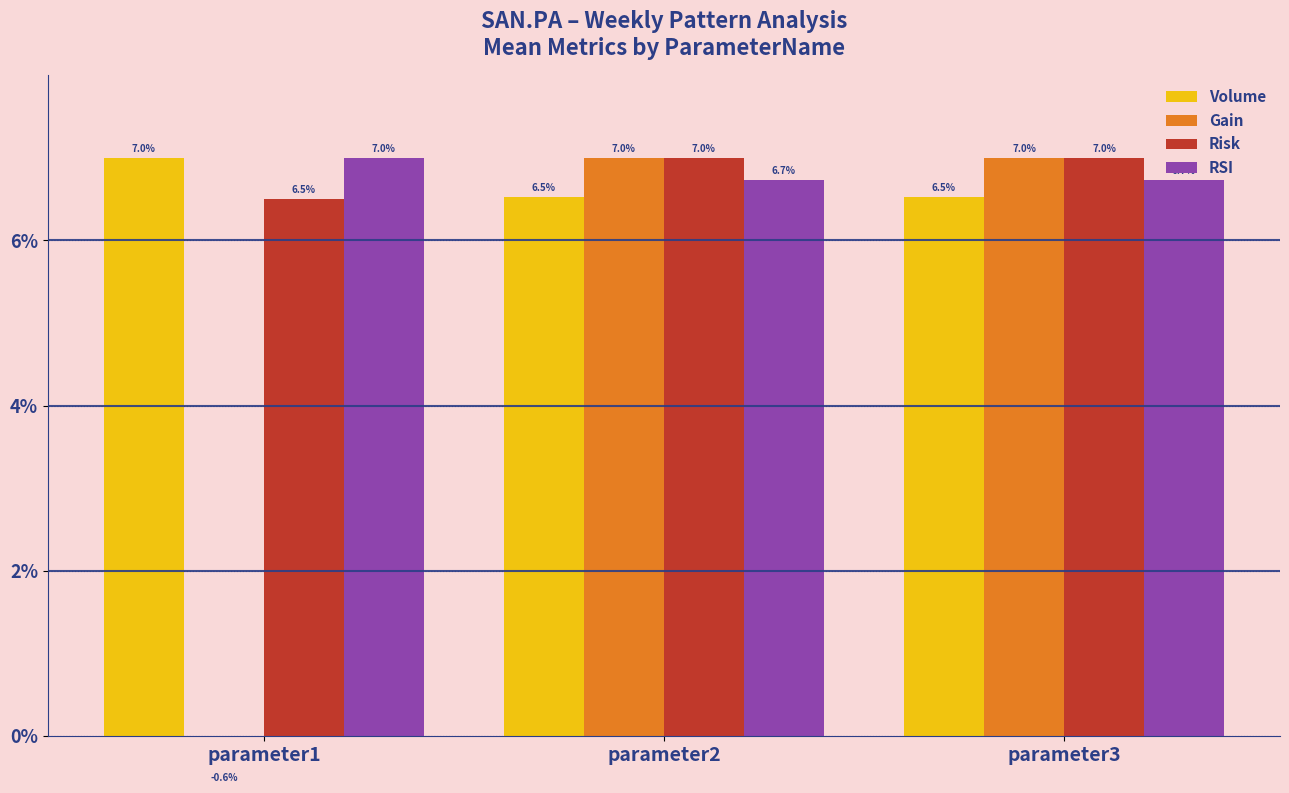

Reading left to right, transcribe all the data shown in this chart.

Volume: 7.0	6.5	6.5
Gain: -0.6	7.0	7.0
Risk: 6.5	7.0	7.0
RSI: 7.0	6.7	6.7